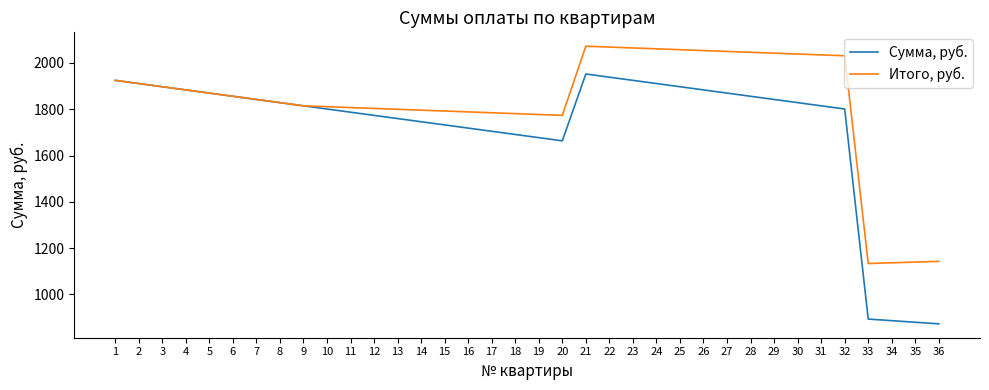

Is it true that Сумма, руб. equals 1663.8 at 20?

True